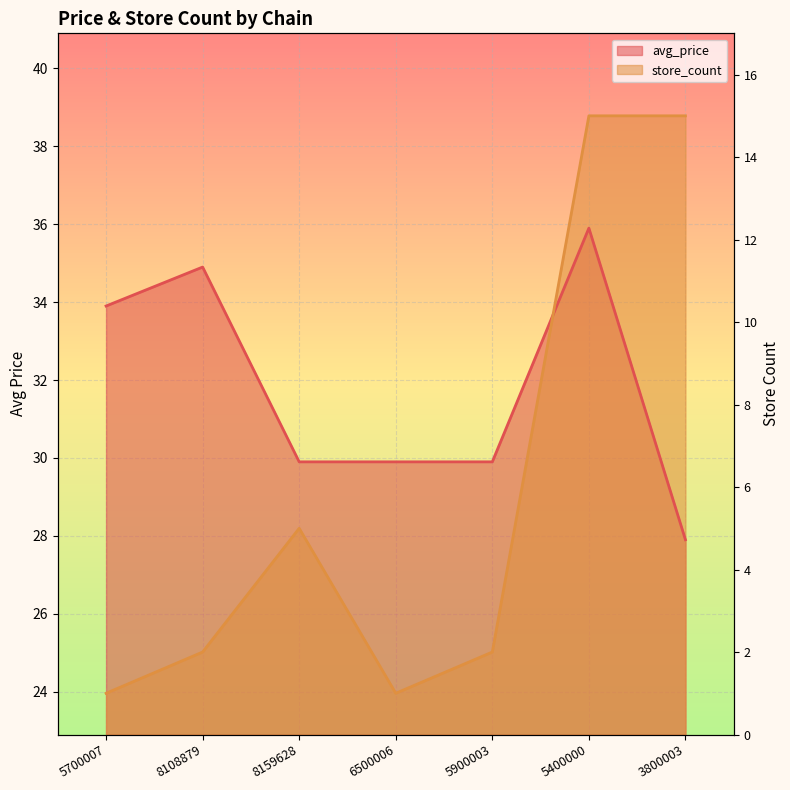

What is the value of the avg_price point at the 1st from the left?

33.9